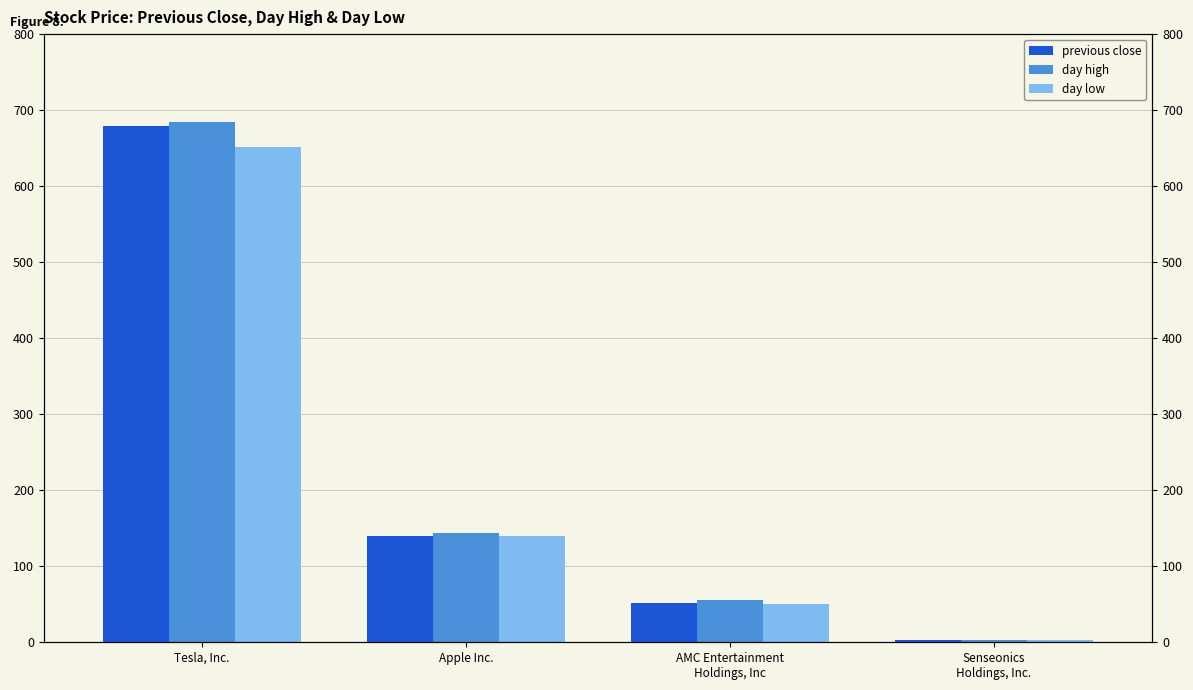

Does the chart contain stacked bars?

No